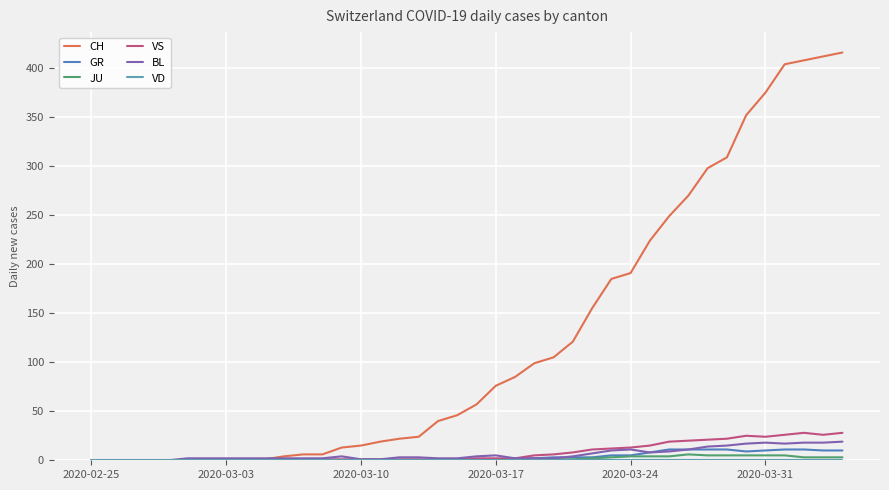

Reading left to right, what are all the values shown in this chart?

CH: 0	0	0	0	0	0	0	0	1	1	4	6	6	13	15	19	22	24	40	46	57	76	85	99	105	121	155	185	191	224	249	270	298	309	352	375	404	408	412	416
GR: 0	0	0	0	0	0	0	0	0	0	0	0	0	0	0	0	0	0	1	0	1	1	2	2	3	3	3	5	5	8	11	11	11	11	9	10	11	11	10	10
JU: 0	0	0	0	0	0	0	0	0	0	0	0	0	0	0	0	0	0	0	0	0	0	0	0	1	1	2	3	4	4	4	6	5	5	5	5	5	3	3	3
VS: 0	0	0	0	0	0	0	0	0	0	0	0	1	1	1	1	1	1	1	1	2	2	2	5	6	8	11	12	13	15	19	20	21	22	25	24	26	28	26	28
BL: 0	0	0	0	0	2	2	2	2	2	2	2	2	4	1	1	3	3	2	2	4	5	2	2	2	4	7	10	11	8	9	11	14	15	17	18	17	18	18	19
VD: 0	0	0	0	0	0	0	0	0	0	0	0	0	0	0	0	0	0	0	0	0	0	0	0	0	0	0	0	0	0	0	0	0	0	0	0	0	0	0	0